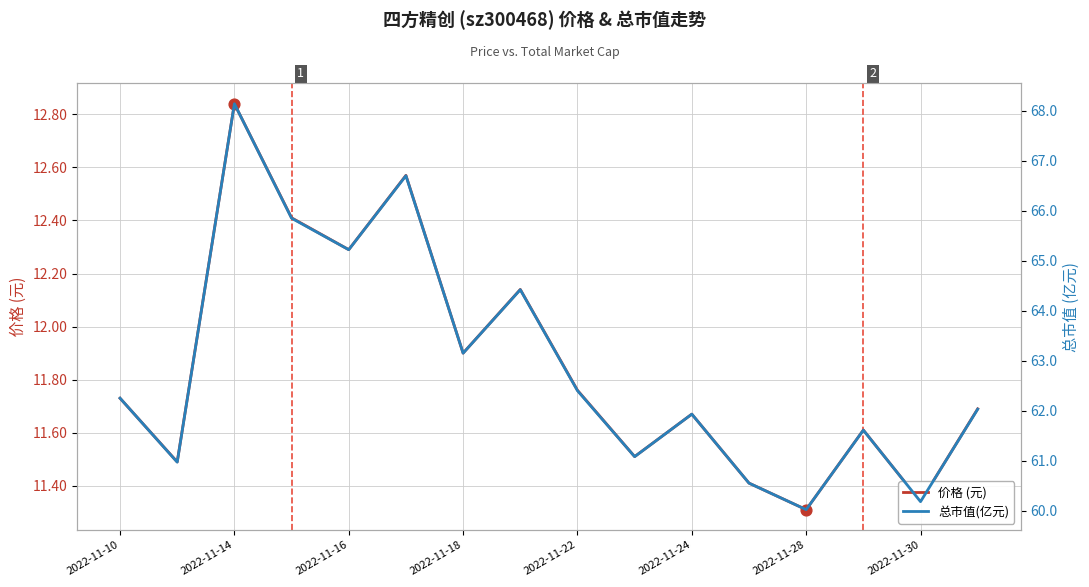

Which series has the widest spread of Y values?

总市值(亿元)